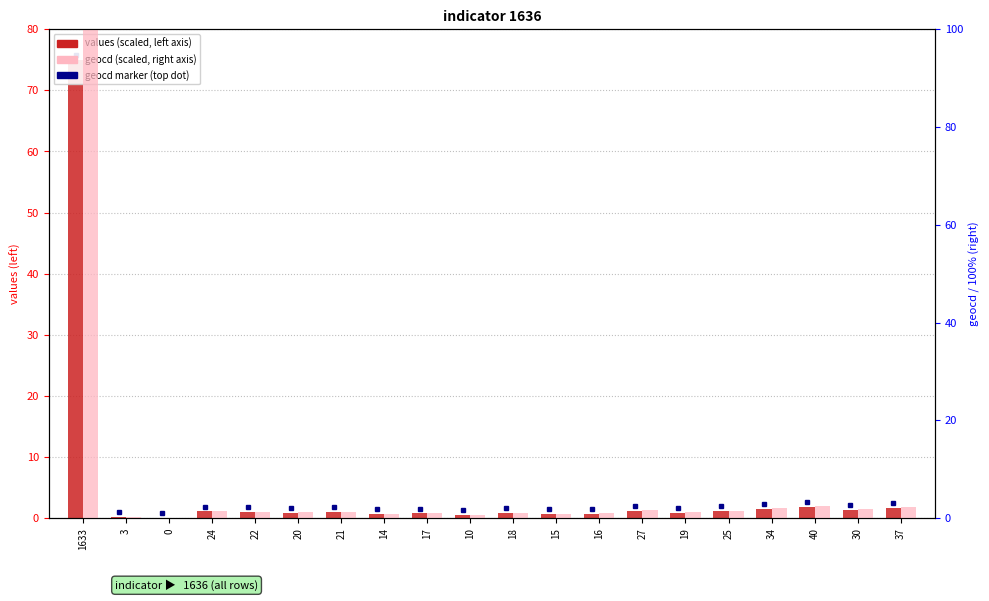

How many values in the values (scaled) series exceed 0?

19